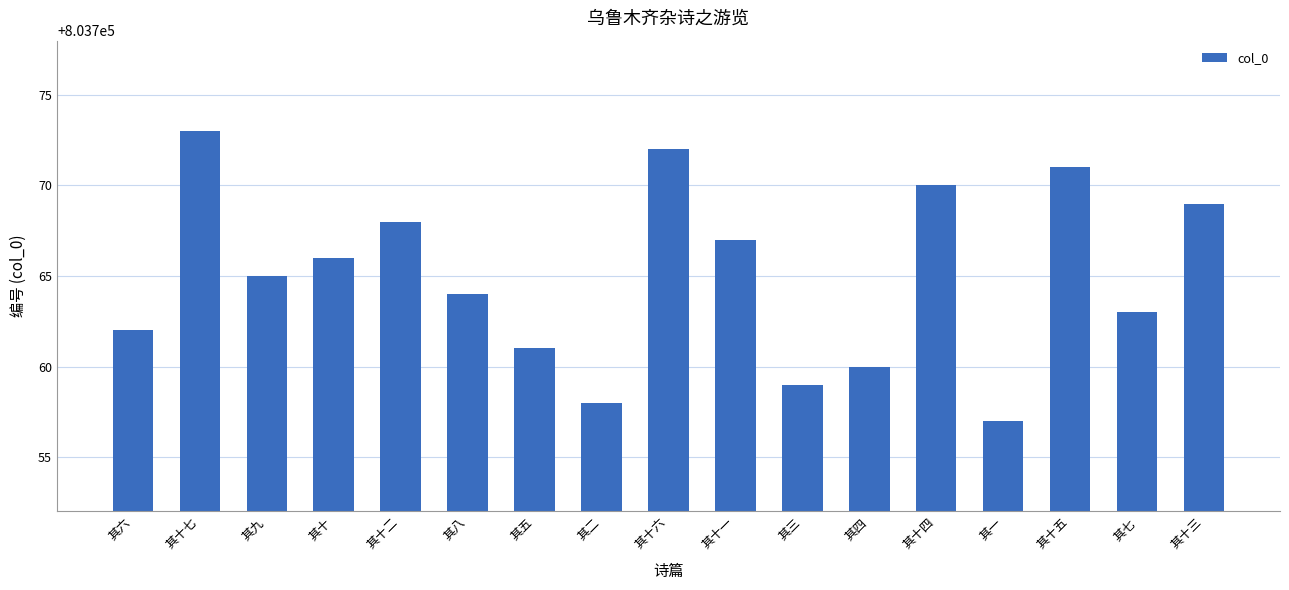

What is the label of the 16th bar from the right?

其十七